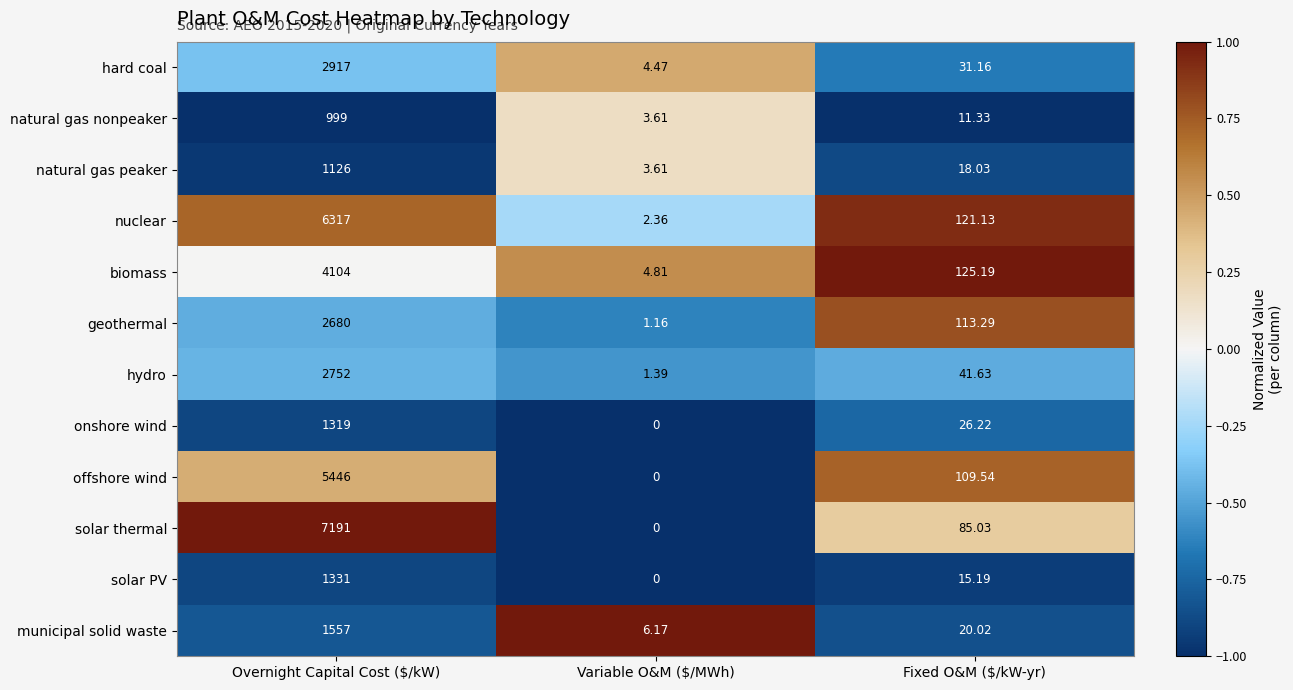

At which label does natural gas peaker first exceed 18?

Overnight Capital Cost ($/kW)